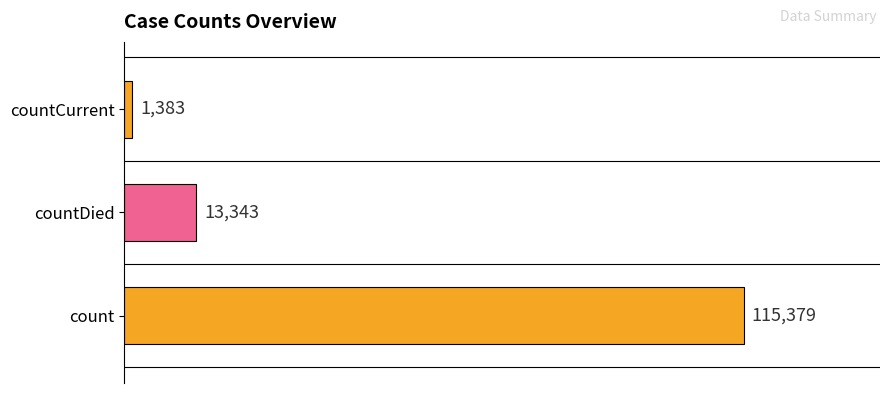

What is the greatest value displayed?

115379